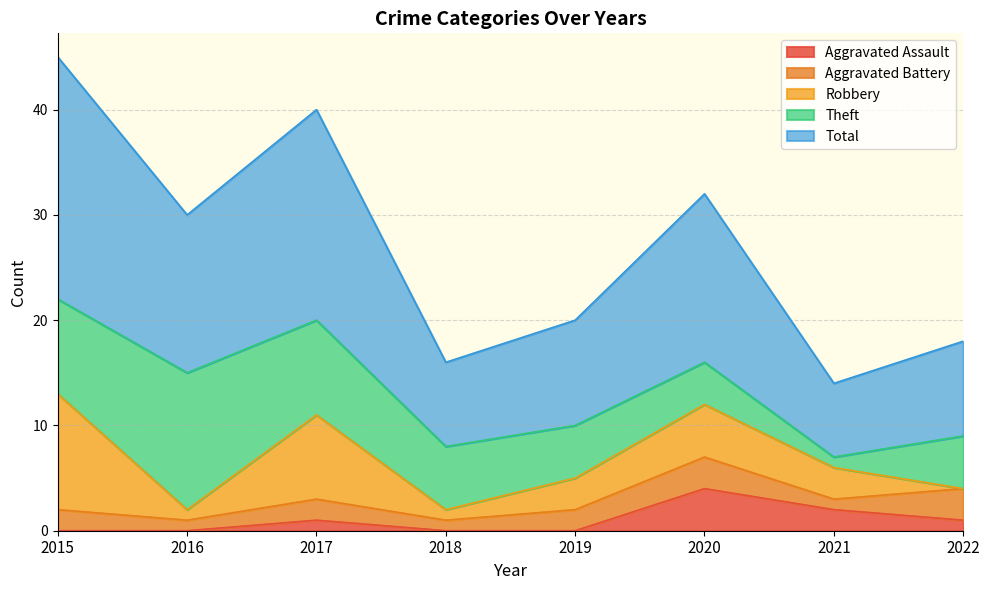

What is the average value of the Aggravated Assault series?

1